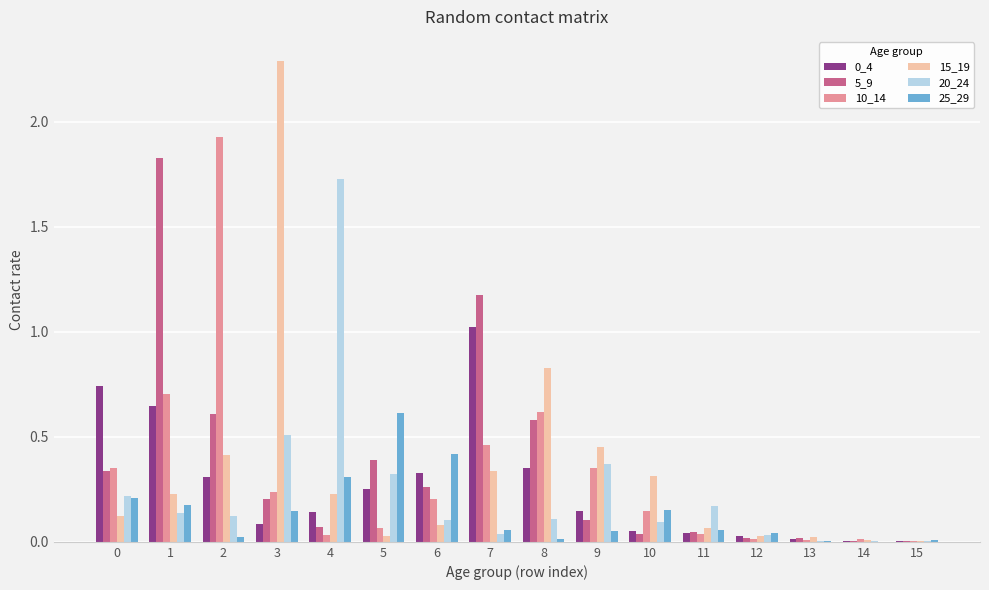

Is the value of 0_4 at 5 greater than the value of 25_29 at 10?

Yes